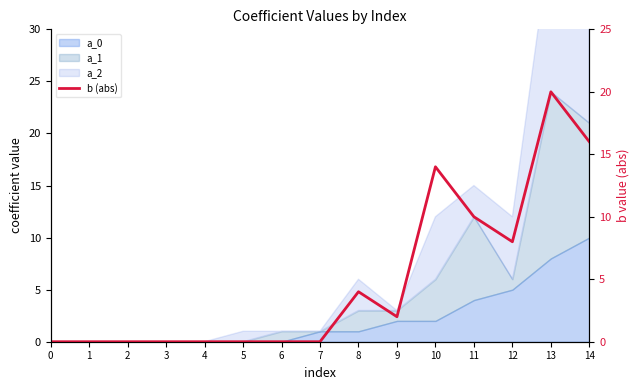

Reading right to left, extract all data points from this chart.

16	20	8	10	14	2	4	0	0	0	0	0	0	0	0